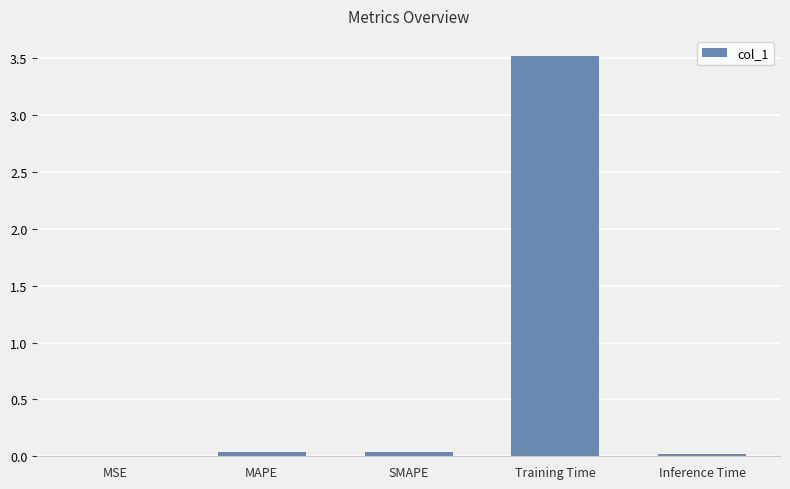

Is it true that the value at SMAPE is 0.0?

True